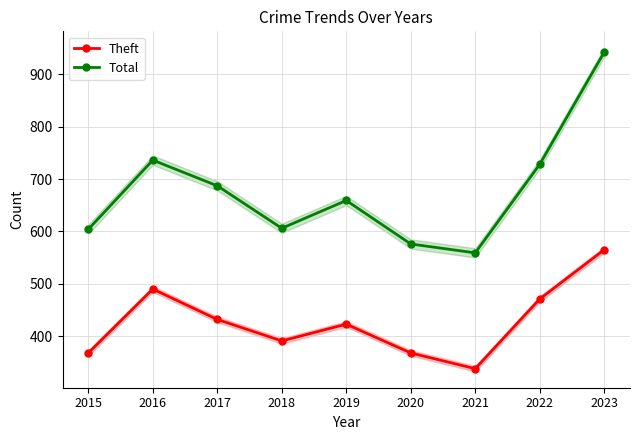

What are all the series names shown in the legend?

Theft, Total